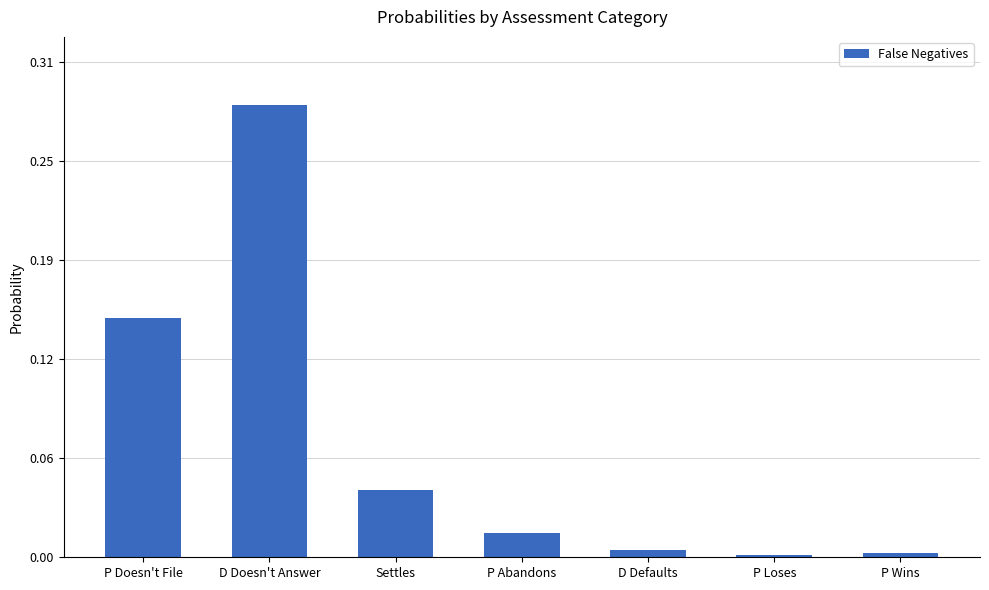

Reading left to right, transcribe all the data shown in this chart.

0.1	0.3	0.0	0.0	0.0	0.0	0.0